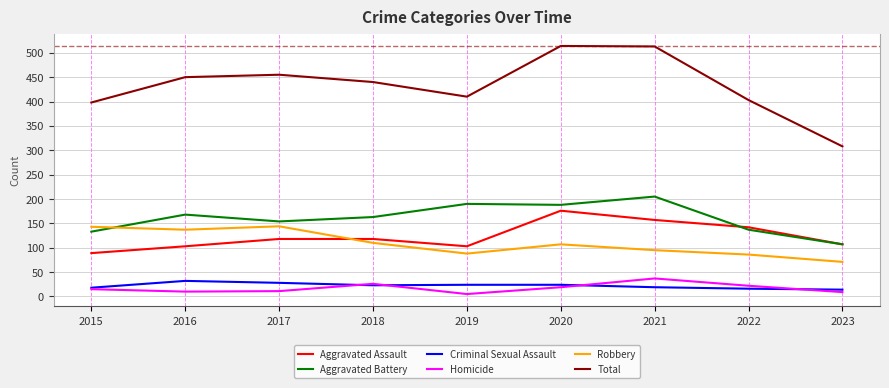

How many lines are shown in the chart?

6